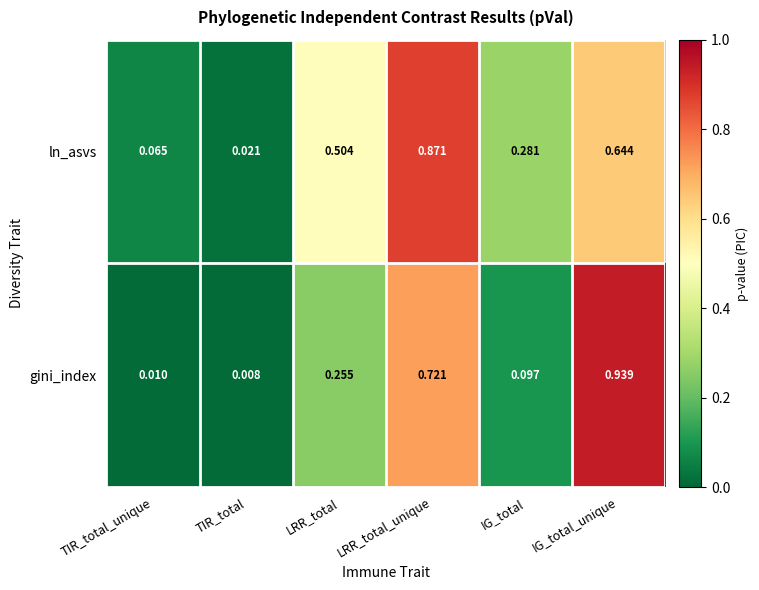

At which label does gini_index reach its peak?

IG_total_unique